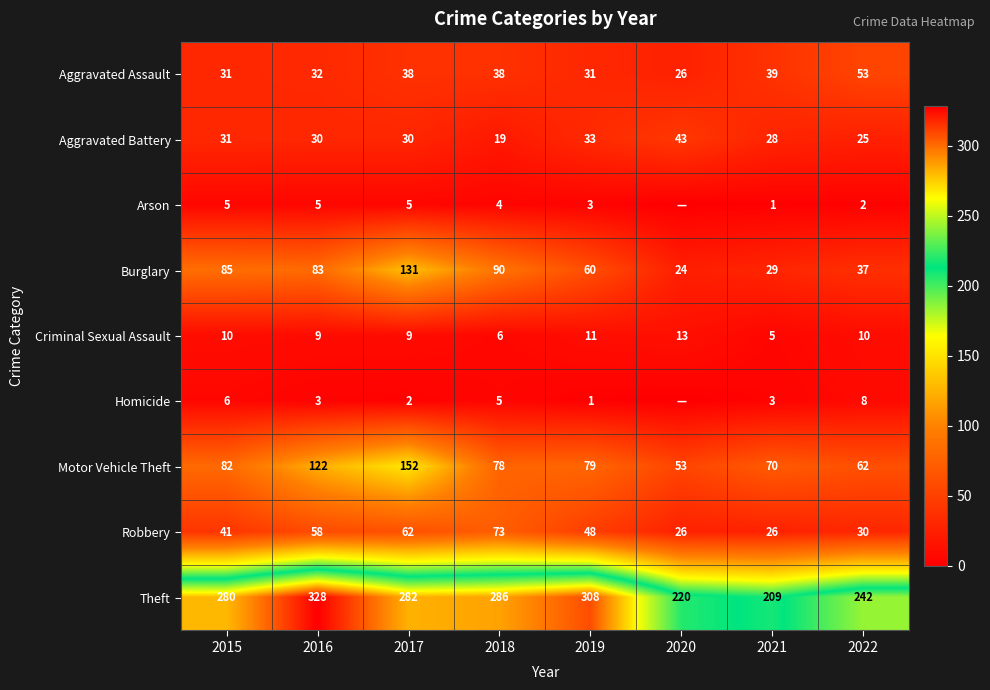

What is the maximum value shown in the chart?

328